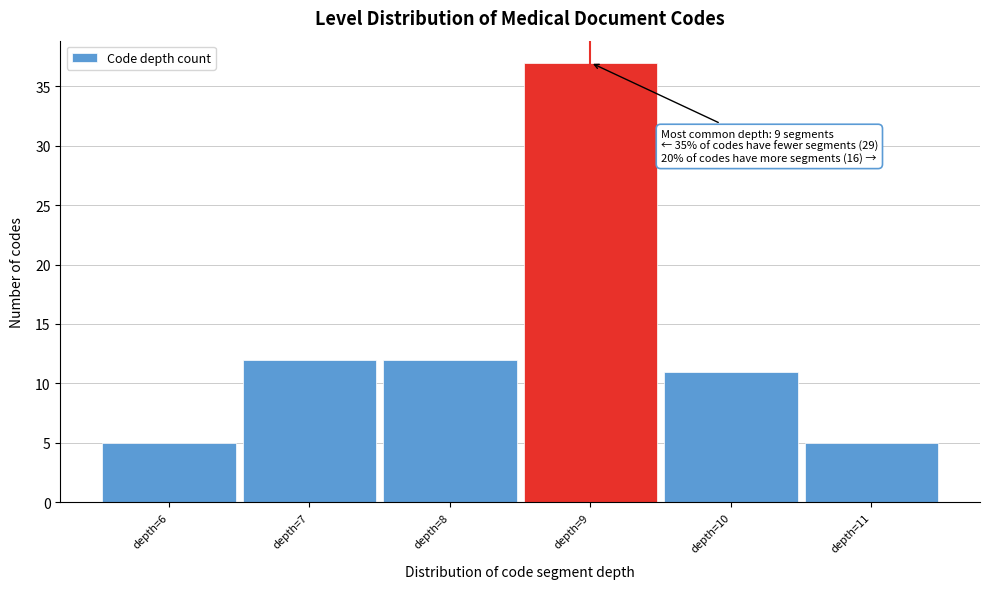

Which range on the x-axis has the tallest bar?

8.5 to 9.5